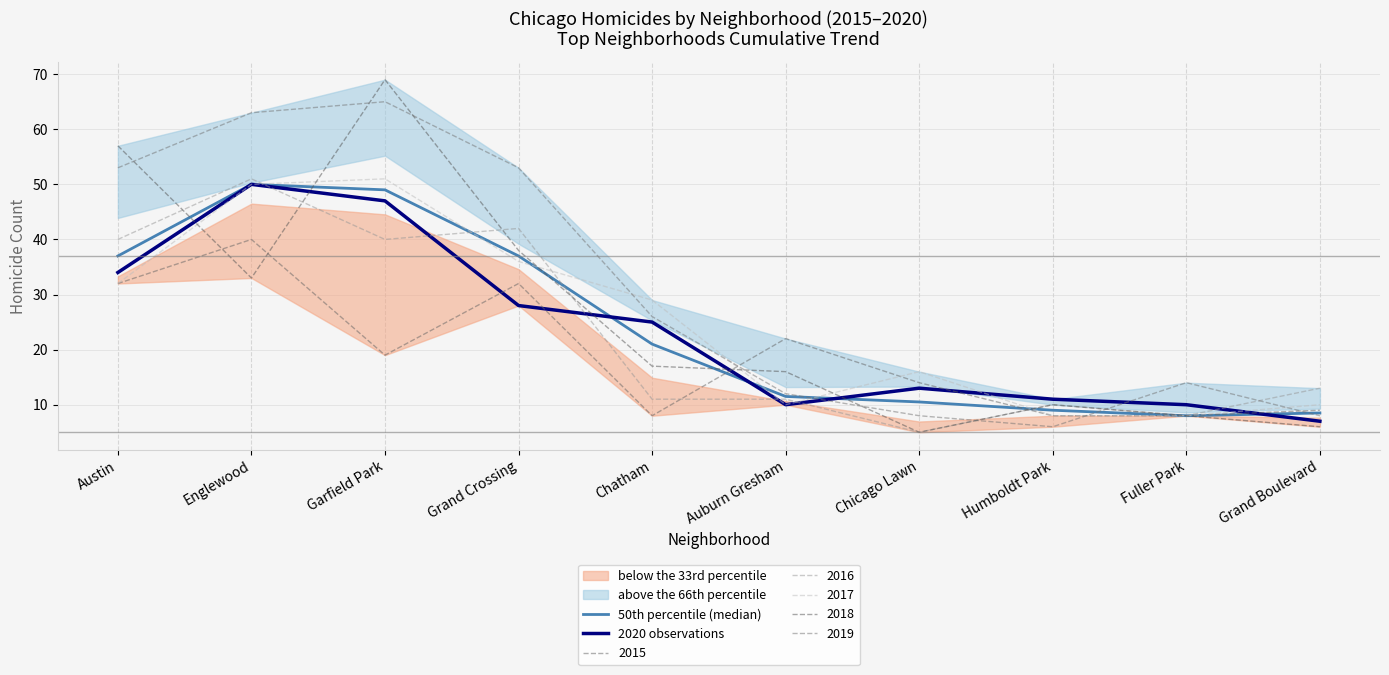

Where does the 2020 observations series first go above 25?

Austin